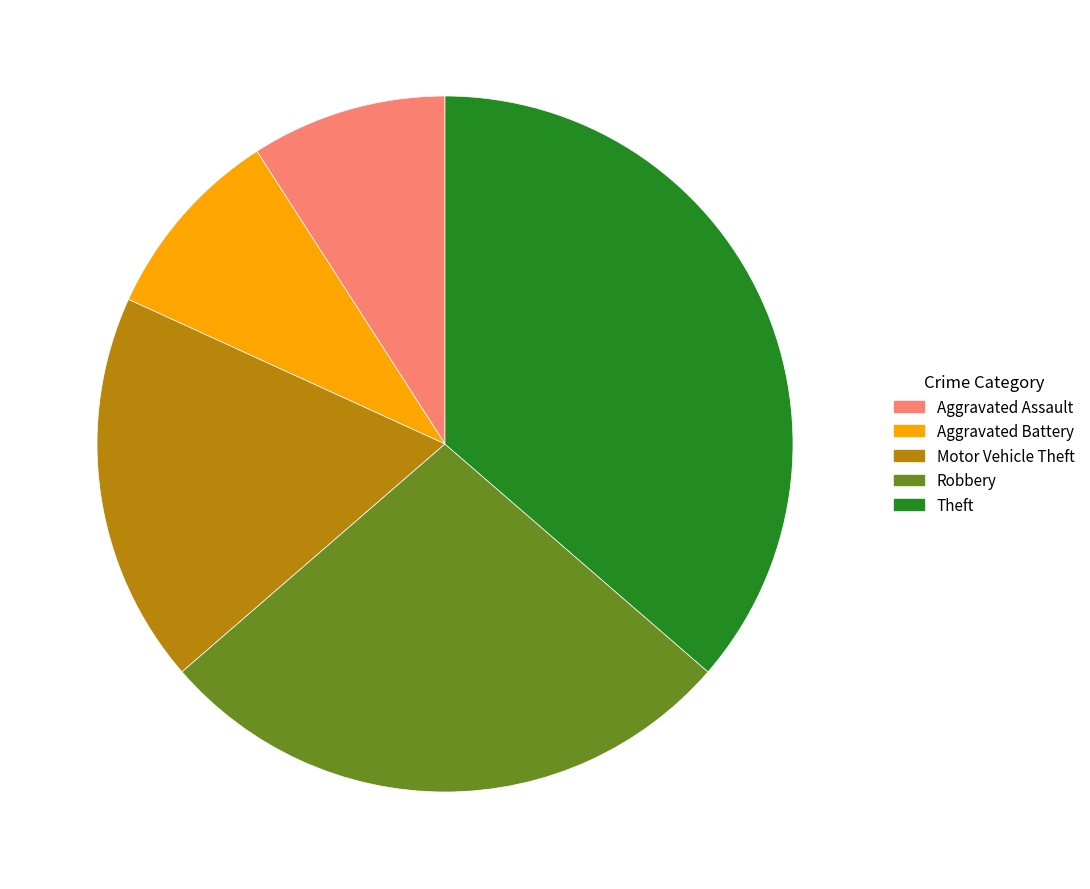

Which has a higher value, Aggravated Battery or Robbery?

Robbery